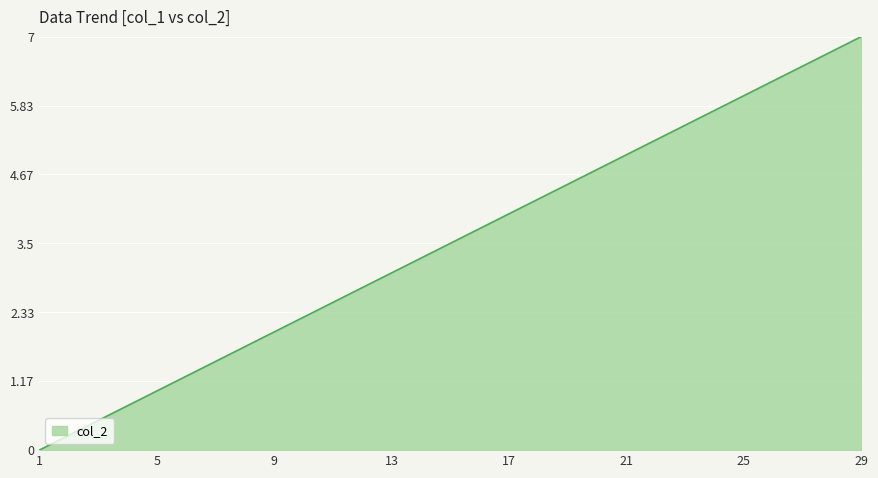

What is the greatest value displayed?

7.0